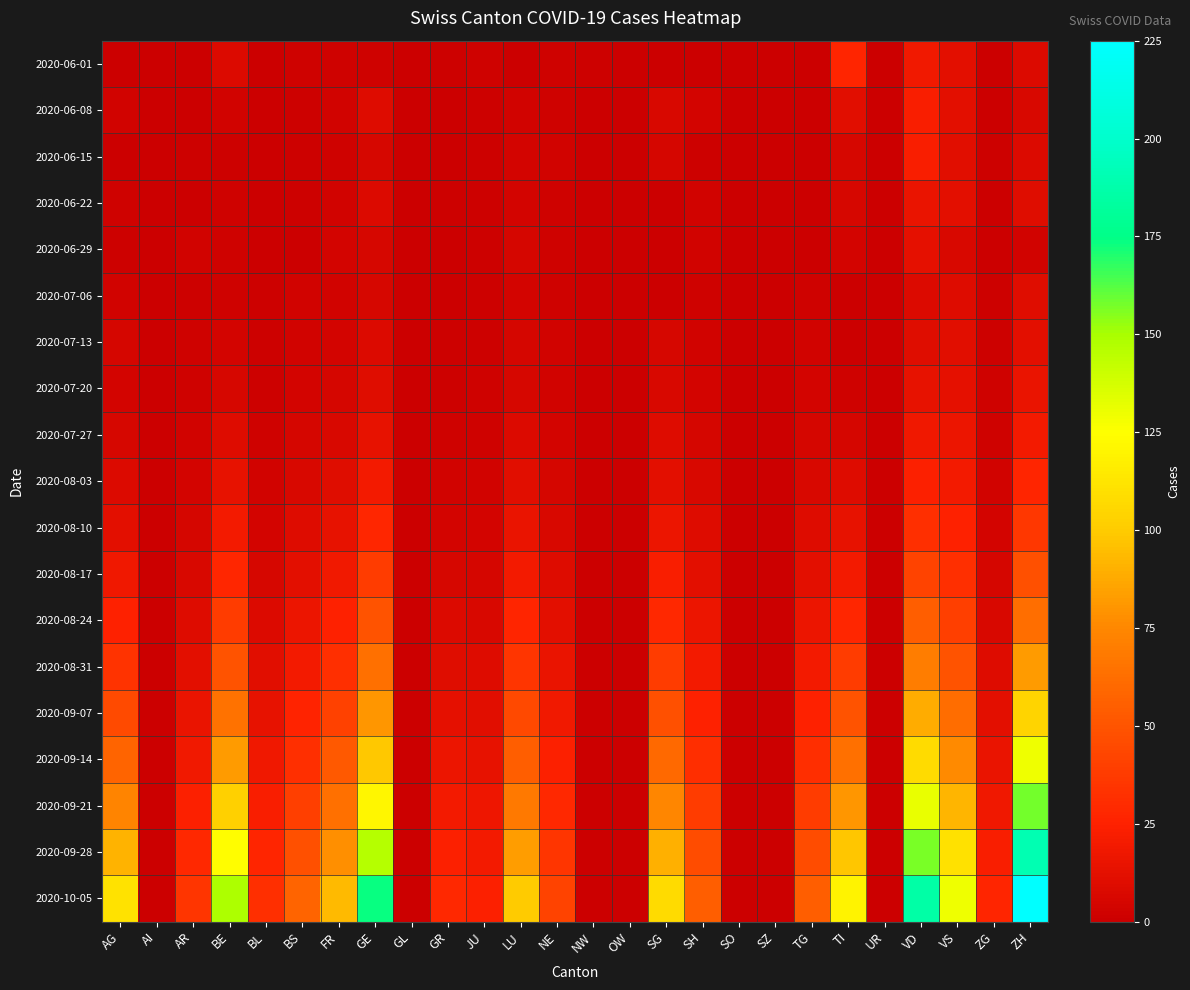

Which series has the widest spread of values?

2020-10-05